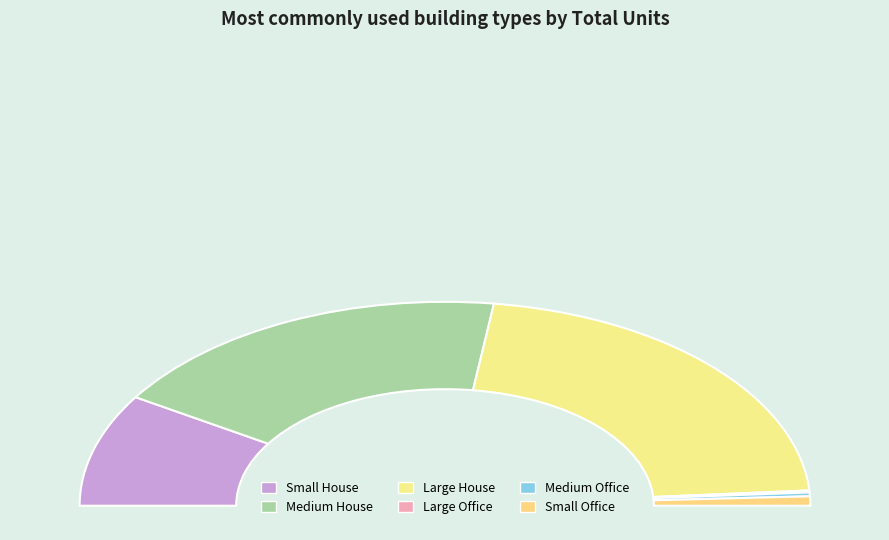

How many segments does this pie chart have?

6